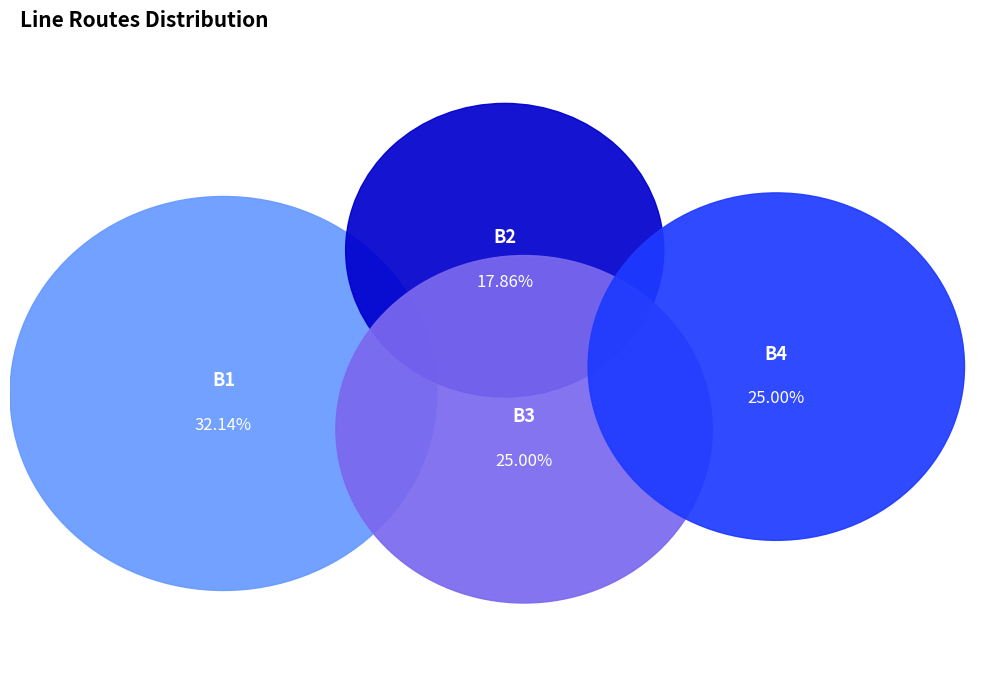

To the nearest percent, what is the average slice percentage?

25%